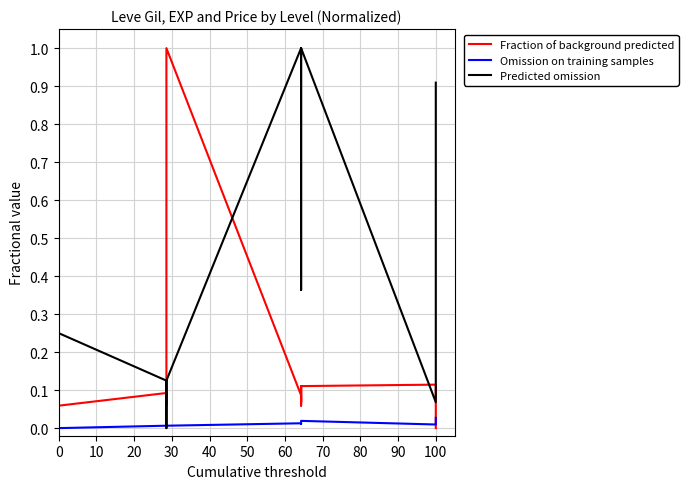

Is this an area chart (filled region under the line)?

No